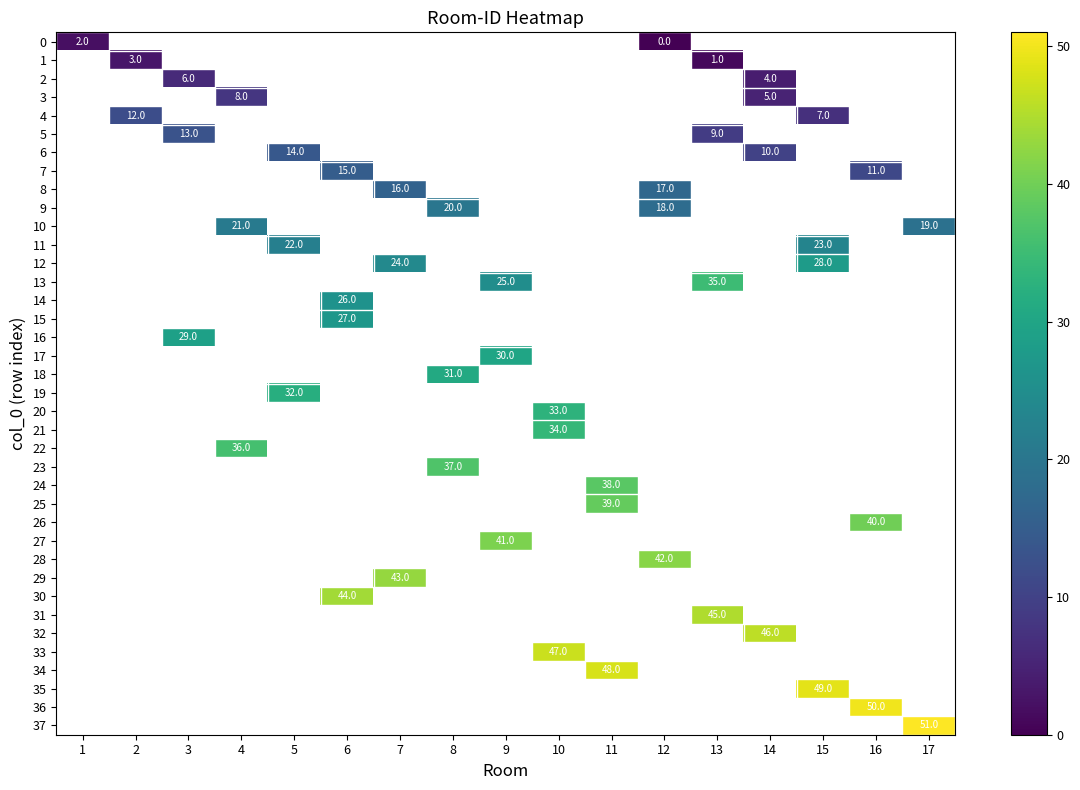

List the series in order of their overall mean, lowest first.

0, 1, 2, 3, 4, 5, 6, 7, 8, 9, 10, 11, 12, 13, 14, 15, 16, 17, 18, 19, 20, 21, 22, 23, 24, 25, 26, 27, 28, 29, 30, 31, 32, 33, 34, 35, 36, 37